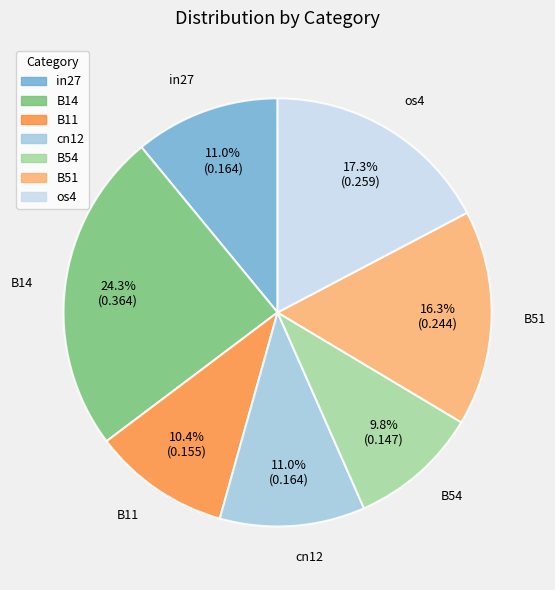

Which category has the biggest portion of the pie?

B14